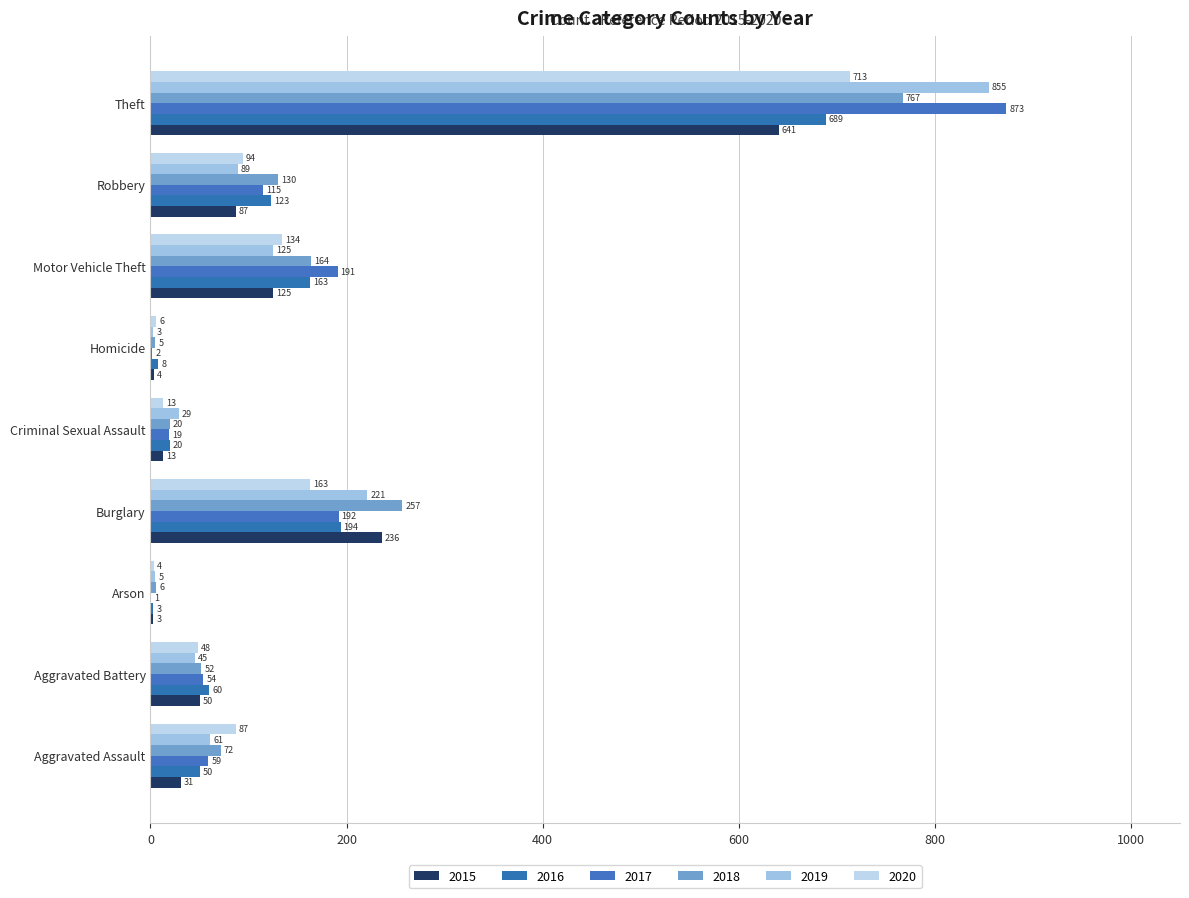

At which category is the sum across all series the highest?

Theft